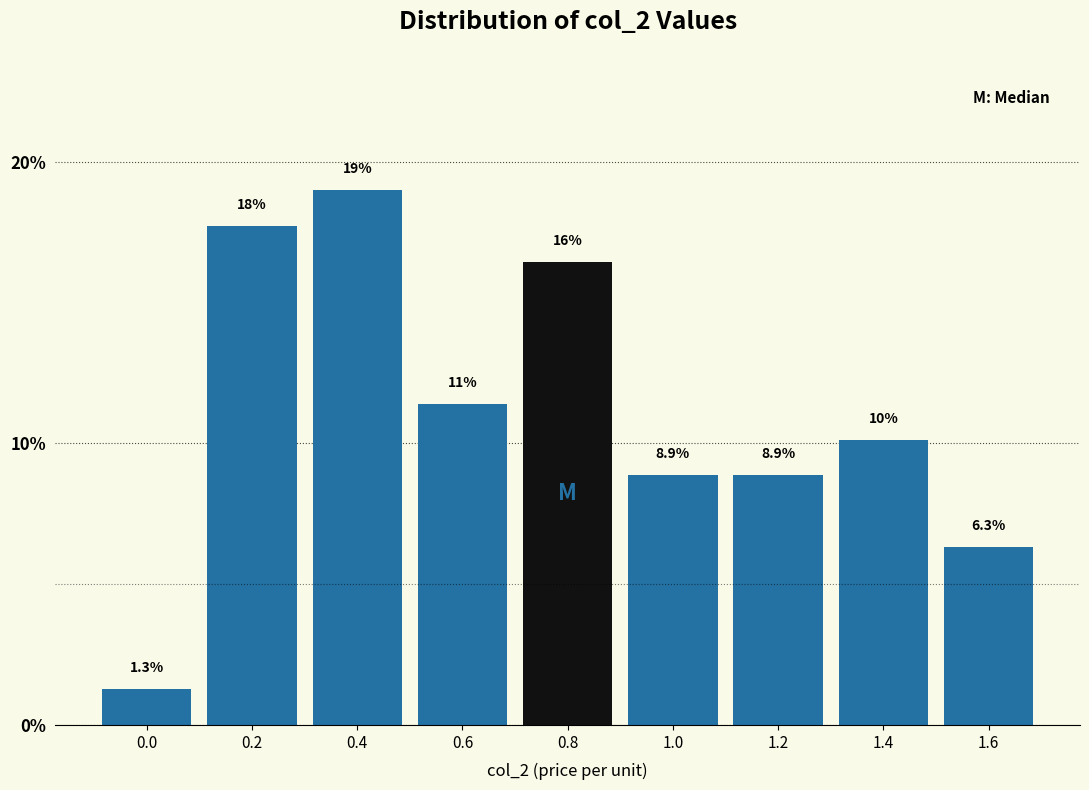

Reading left to right, what are all the values shown in this chart?

0.0=1.3	0.2=17.7	0.4=19.0	0.6=11.4	0.8=16.5	1.0=8.9	1.2=8.9	1.4=10.1	1.6=6.3